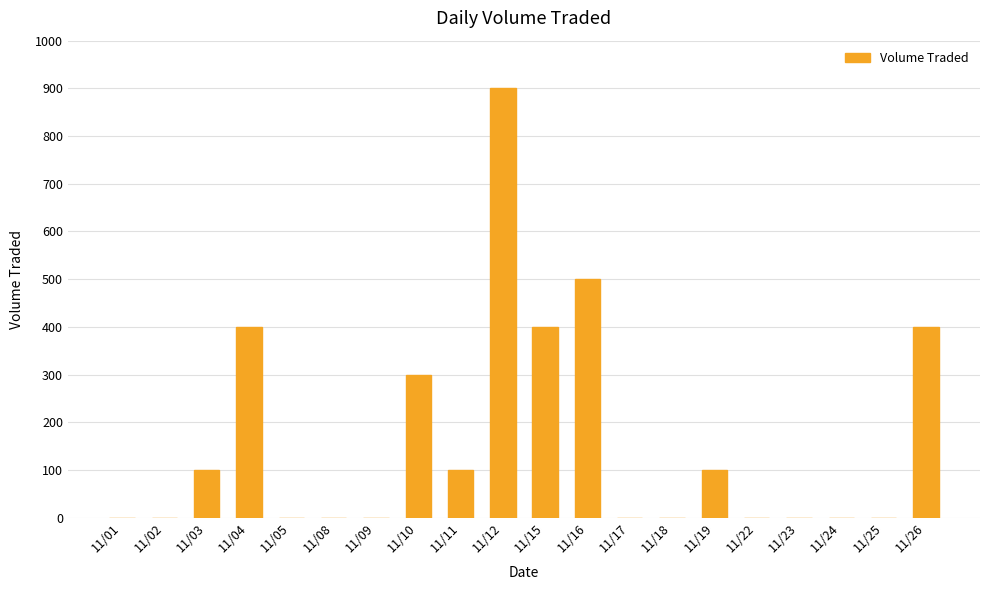

Reading left to right, transcribe all the data shown in this chart.

11/01=0	11/02=0	11/03=100	11/04=400	11/05=0	11/08=0	11/09=0	11/10=300	11/11=100	11/12=900	11/15=400	11/16=500	11/17=0	11/18=0	11/19=100	11/22=0	11/23=0	11/24=0	11/25=0	11/26=400